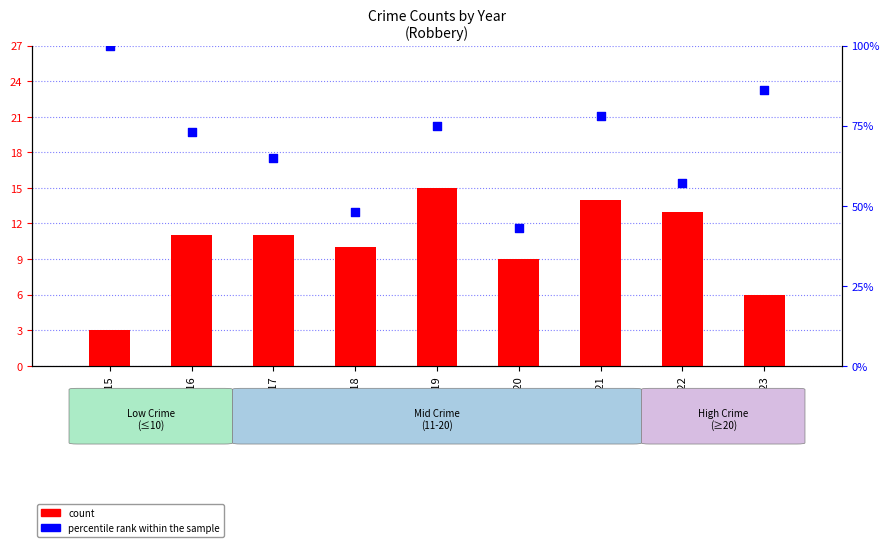

Which series contains the highest Y value?

percentile rank within the sample